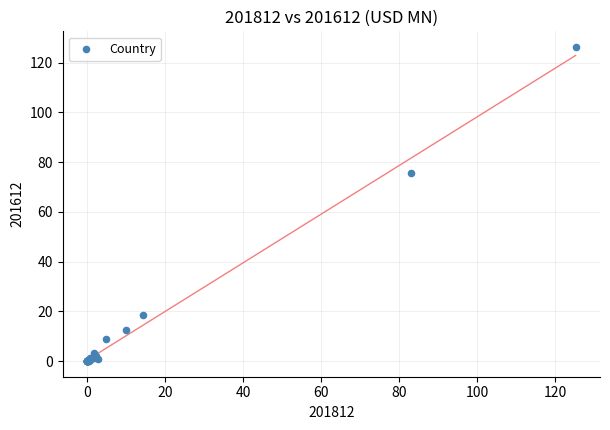

What Y value in the scatter plot is closest to 63?

75.5